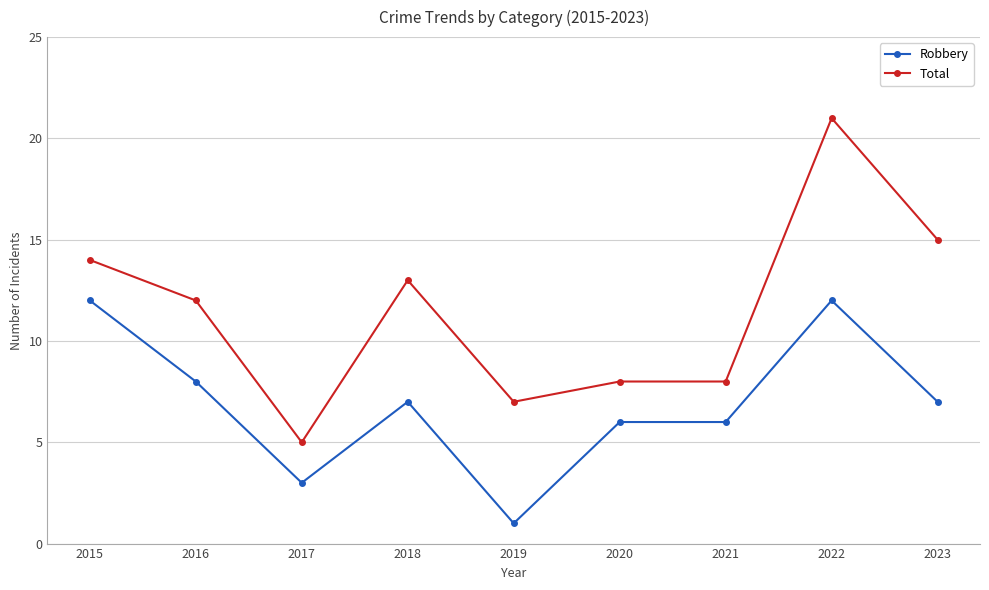

The value of Total at 2019 is 7. True or false?

True